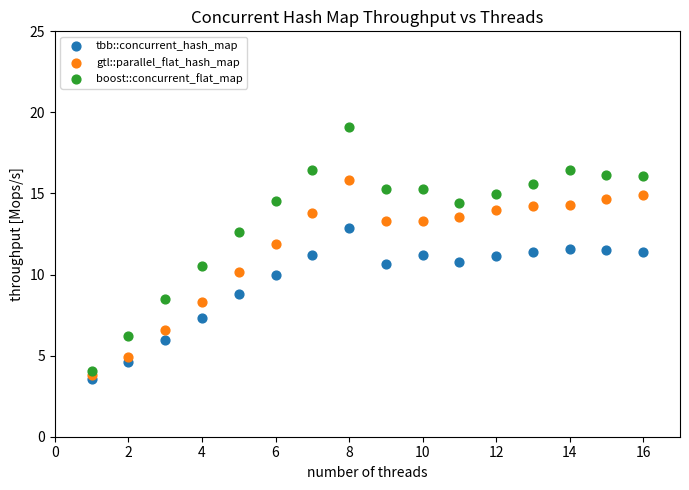

What are all the series names shown in the legend?

tbb::concurrent_hash_map, gtl::parallel_flat_hash_map, boost::concurrent_flat_map